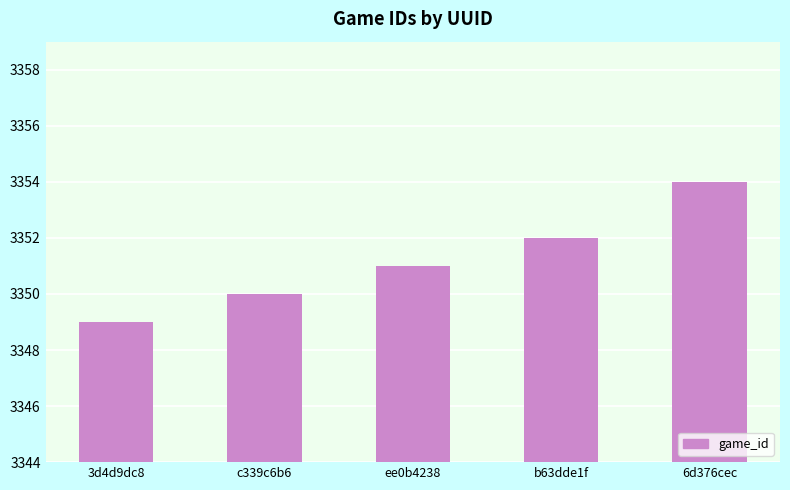

Reading left to right, transcribe all the data shown in this chart.

3349	3350	3351	3352	3354